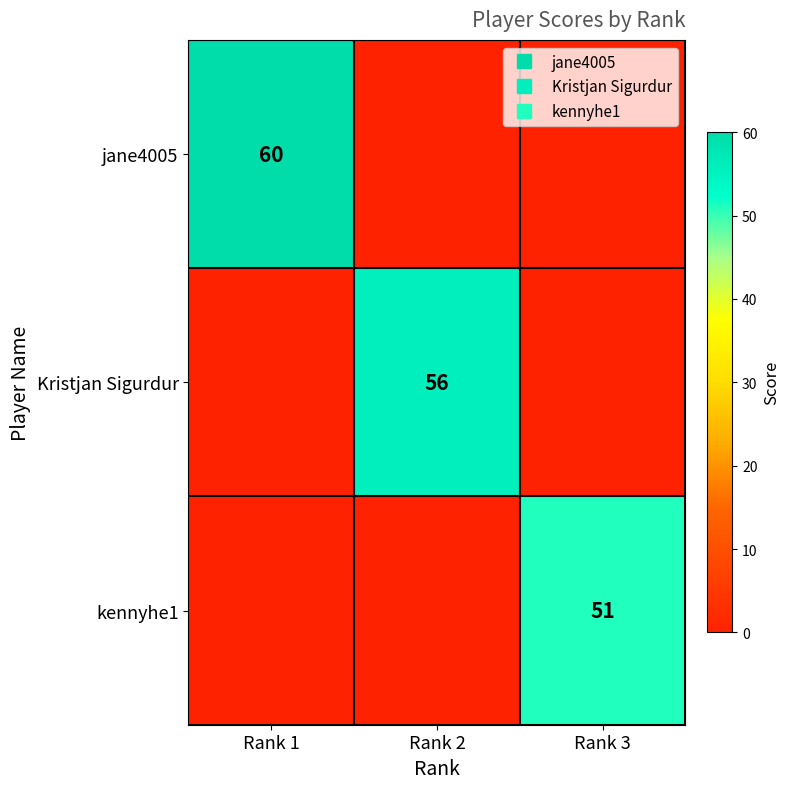

Which series has the largest total across all categories?

jane4005